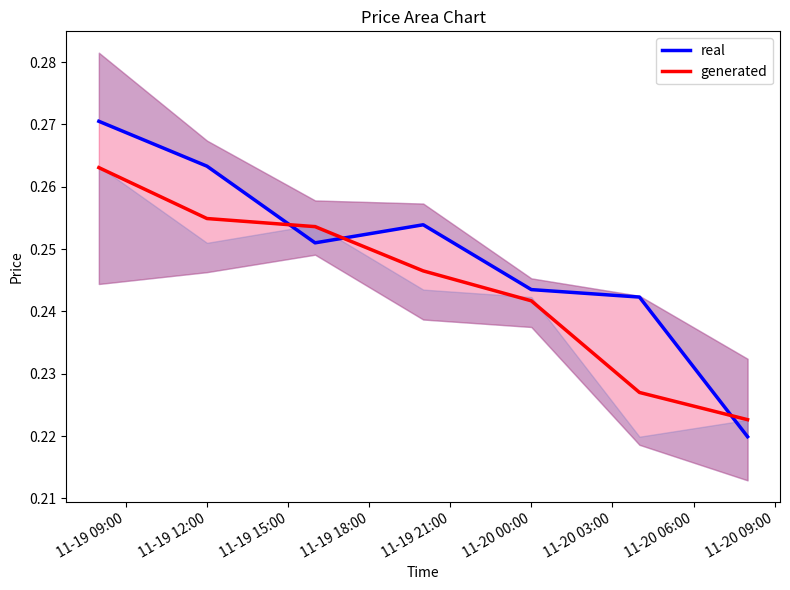

True or false: generated has more than 1 interior local peaks.

False